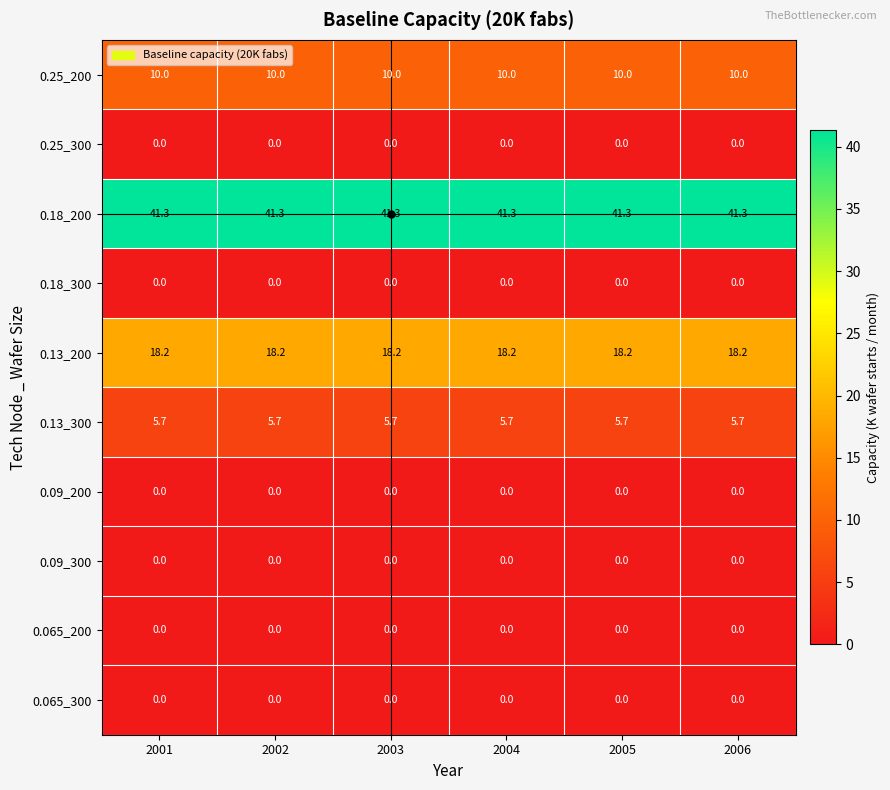

How many categories are shown in the chart?

6